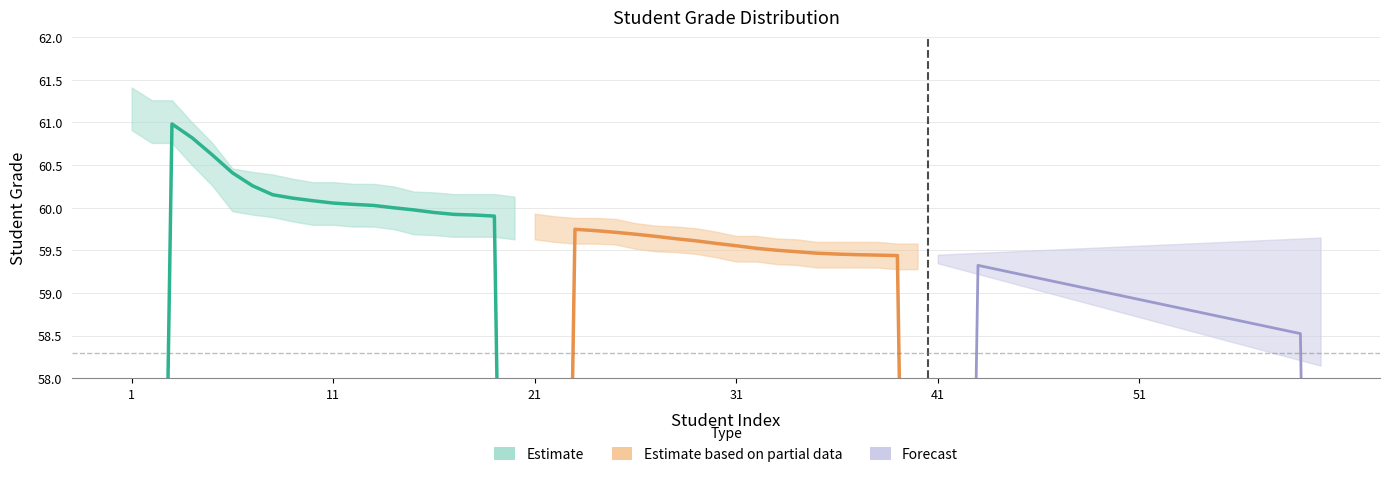

What is the value of the Forecast point at the 1st from the left?

29.7